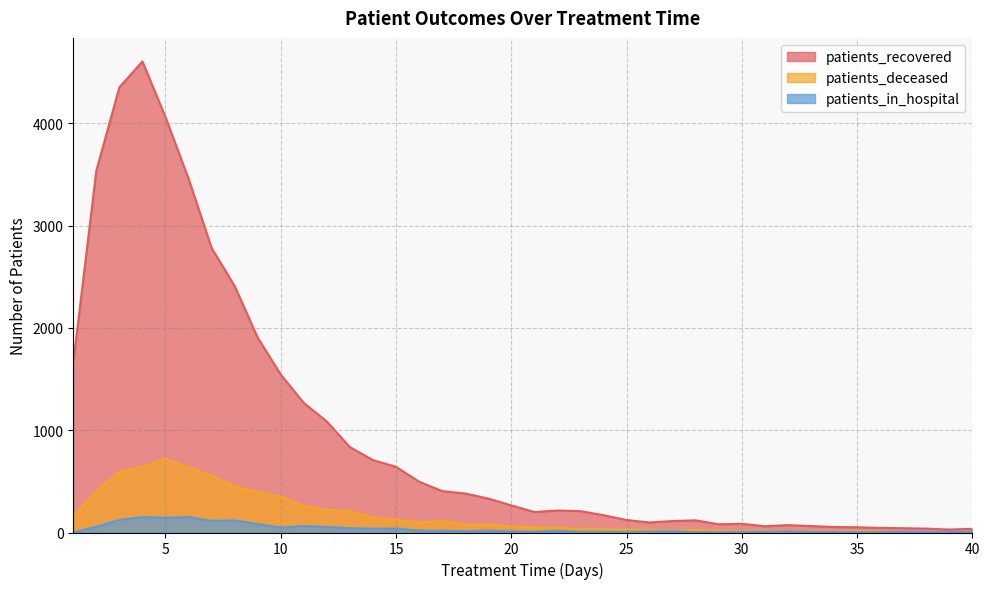

The value of patients_deceased at 34 is 16. True or false?

False